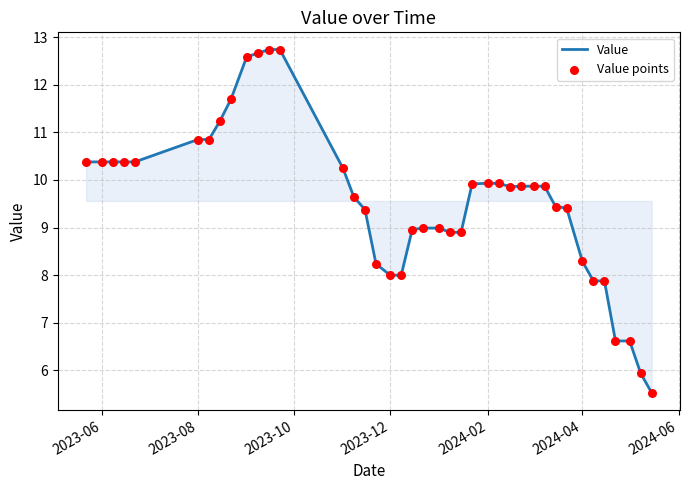

What is the maximum value shown in the chart?

12.7